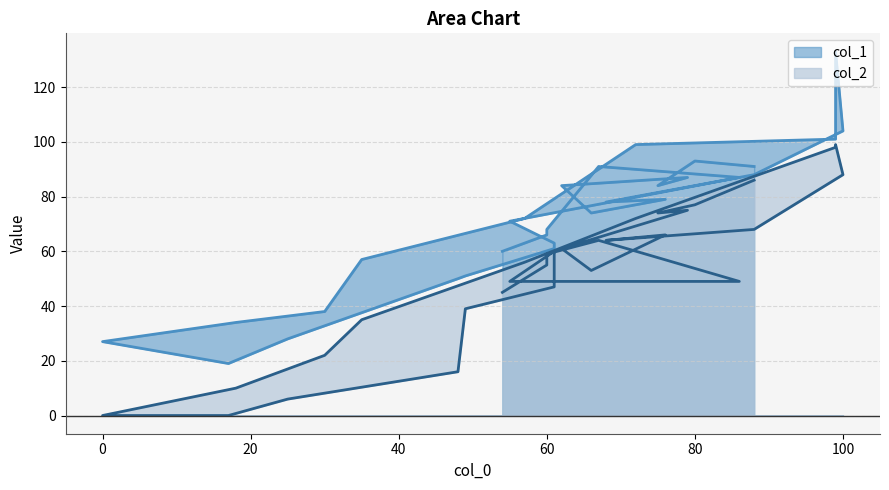

What is the difference between the second highest and second lowest values in the col_1 series?

77